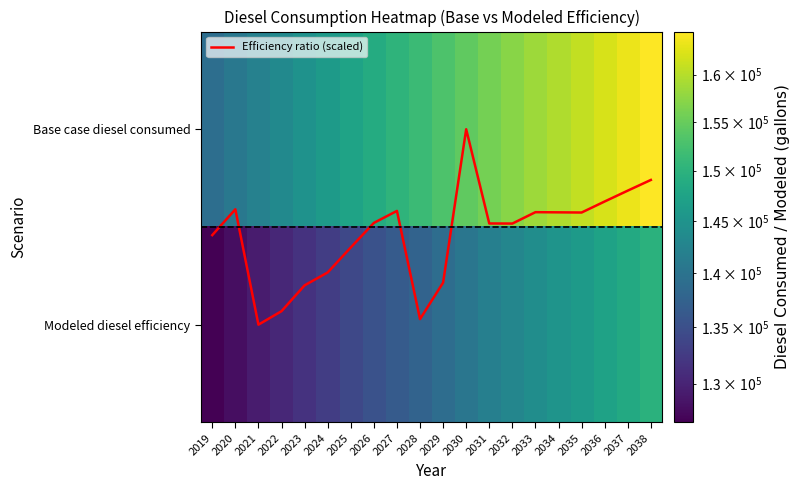

Is the value of Efficiency ratio (scaled) at 2025 greater than the value of Modeled diesel efficiency at 2019?

No